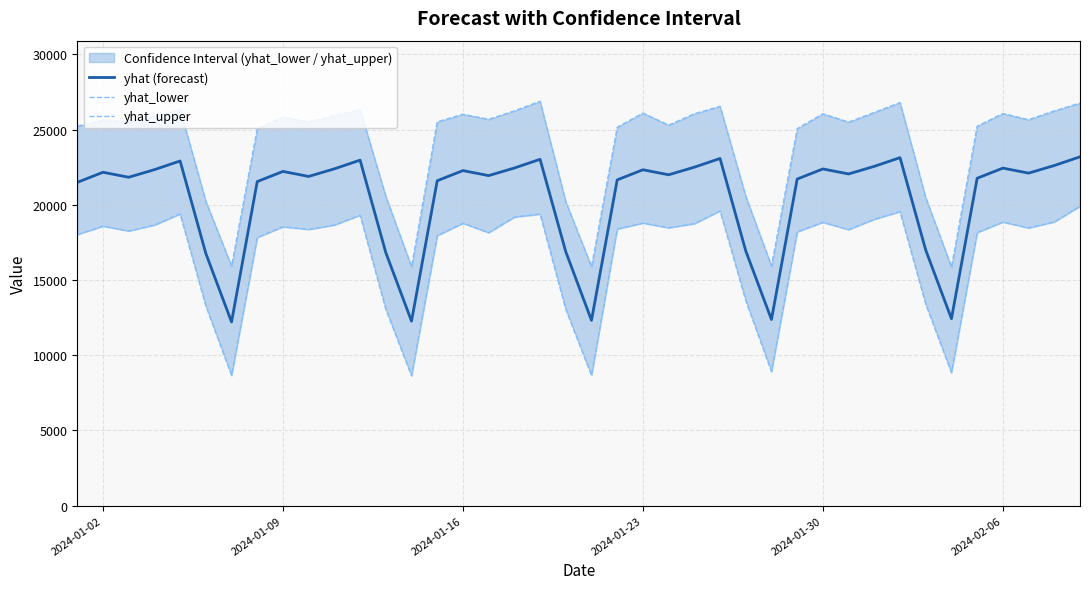

True or false: yhat_upper and yhat (forecast) cross at least once.

False